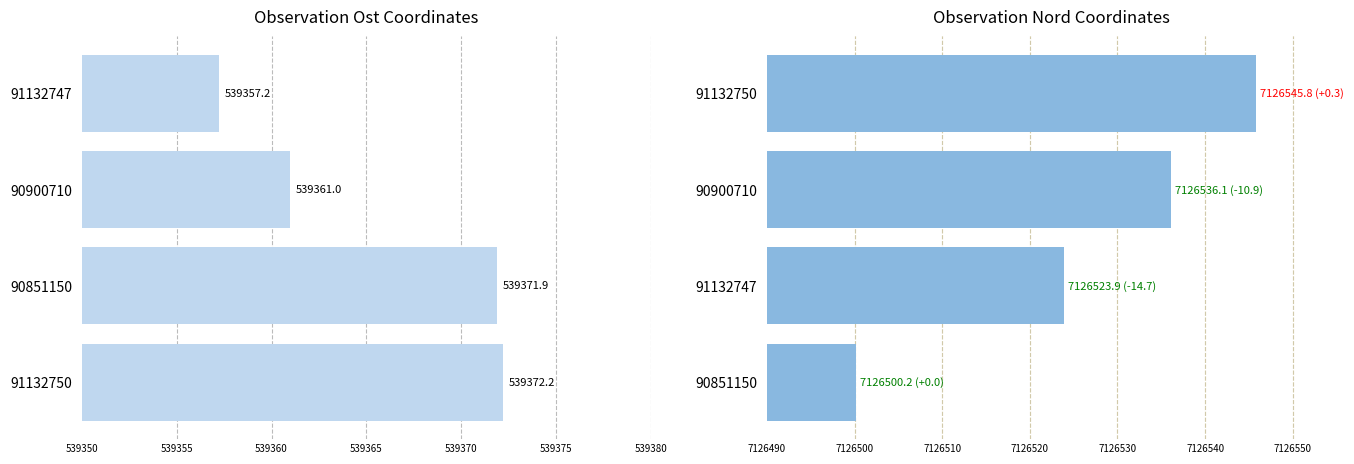

Between 91132747 and 90900710, which is larger?

90900710